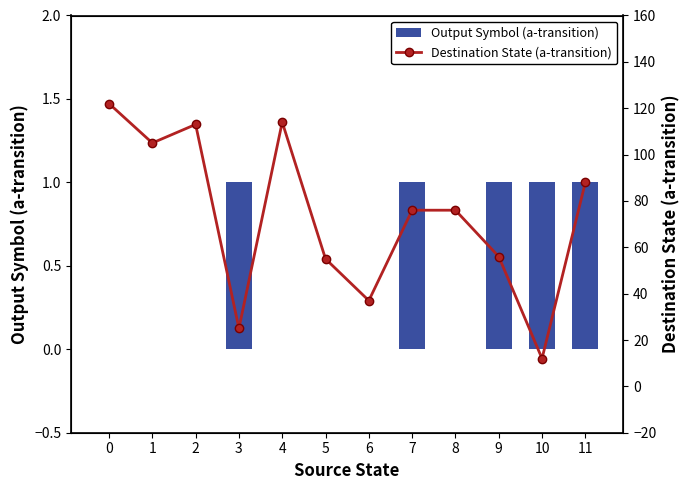

Reading left to right, what are all the values shown in this chart?

Output Symbol (a-transition): 0=0	1=0	2=0	3=1	4=0	5=0	6=0	7=1	8=0	9=1	10=1	11=1
Destination State (a-transition): 0=122	1=105	2=113	3=25	4=114	5=55	6=37	7=76	8=76	9=56	10=12	11=88